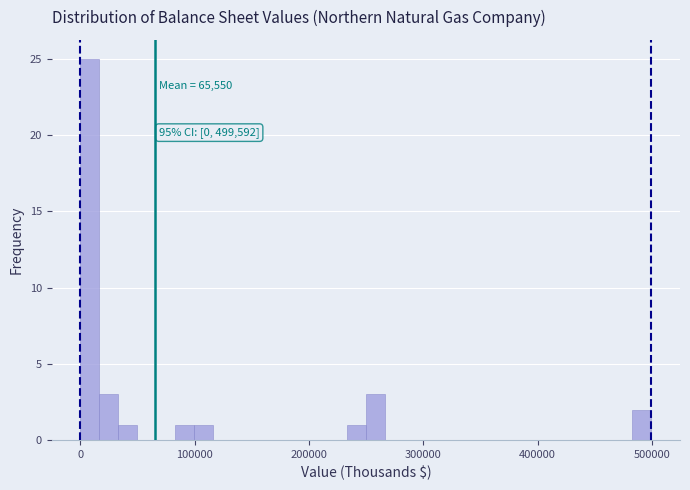

Read against the x-axis, roughly where is the centre of the tallest bar?

10000